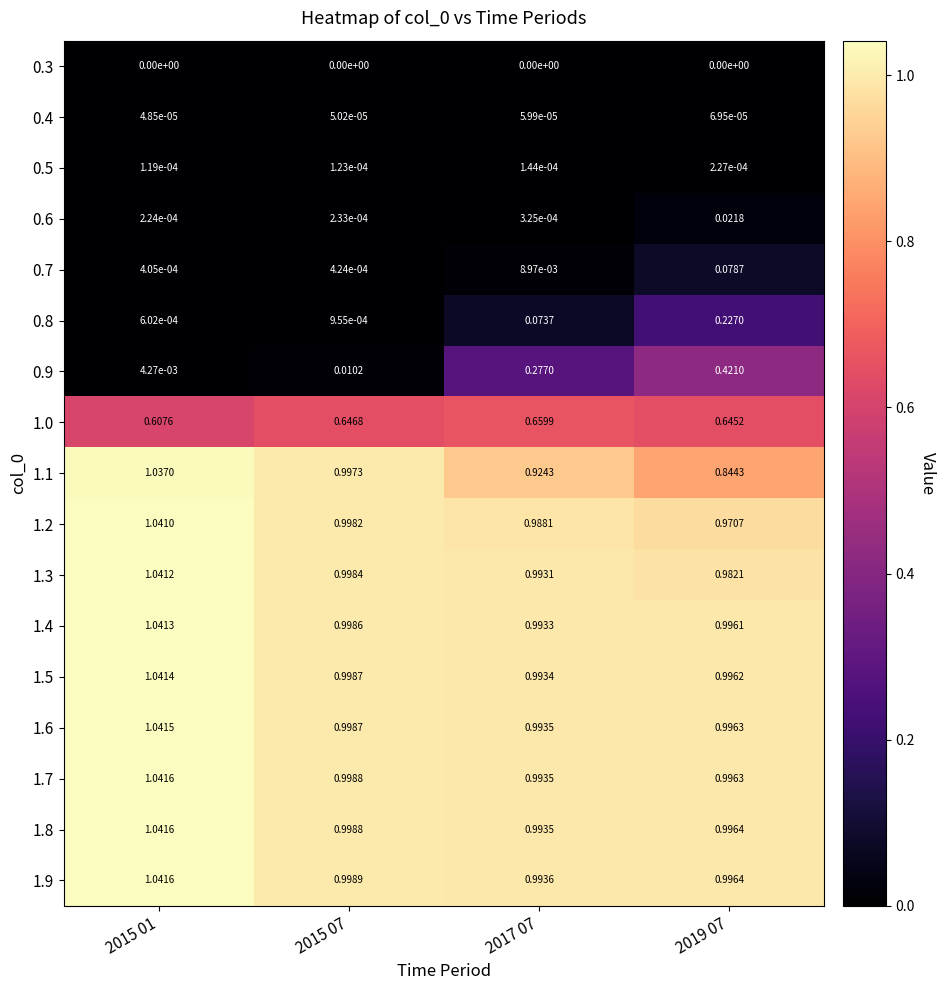

Is the value of 1.6 at 2015 07 greater than the value of 0.3 at 2015 01?

Yes